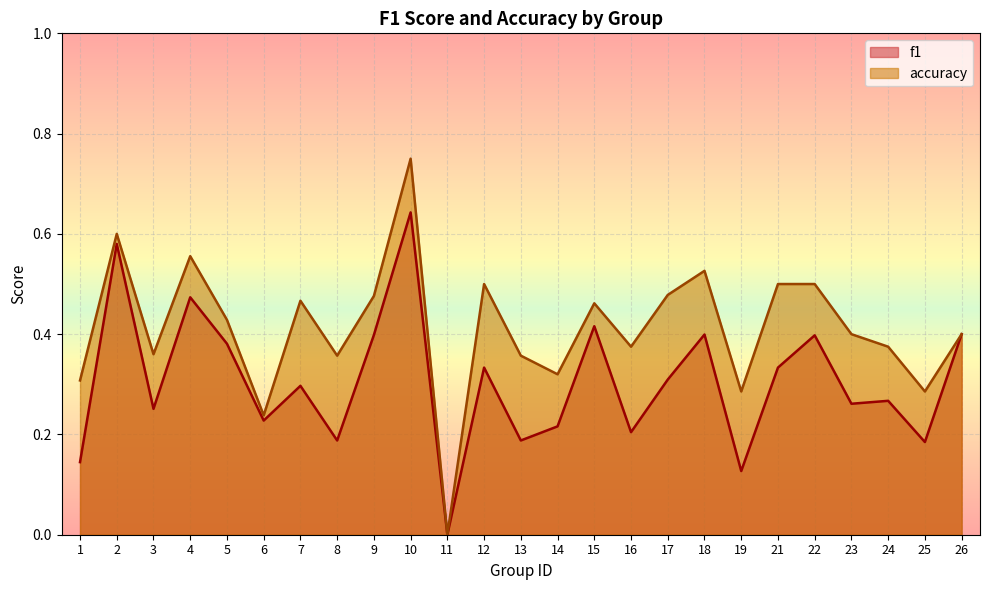

Reading left to right, list all the values displayed in this chart.

f1: 0.1	0.6	0.3	0.5	0.4	0.2	0.3	0.2	0.4	0.6	0.0	0.3	0.2	0.2	0.4	0.2	0.3	0.4	0.1	0.3	0.4	0.3	0.3	0.2	0.4
accuracy: 0.3	0.6	0.4	0.6	0.4	0.2	0.5	0.4	0.5	0.8	0.0	0.5	0.4	0.3	0.5	0.4	0.5	0.5	0.3	0.5	0.5	0.4	0.4	0.3	0.4